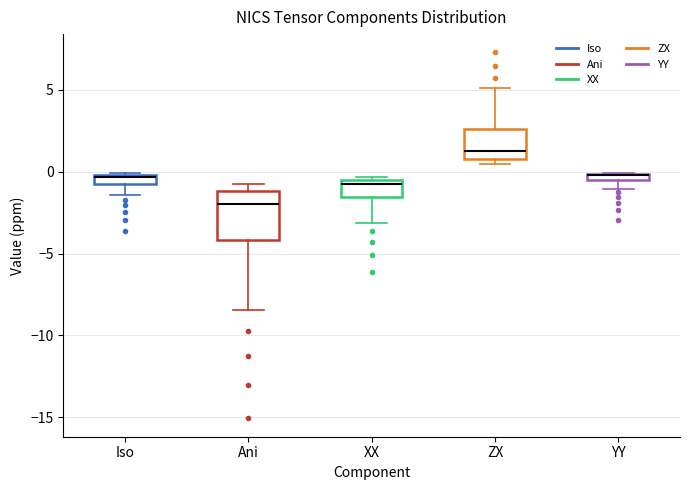

Comparing the boxes themselves (not the whiskers), which one is the tallest?

Ani